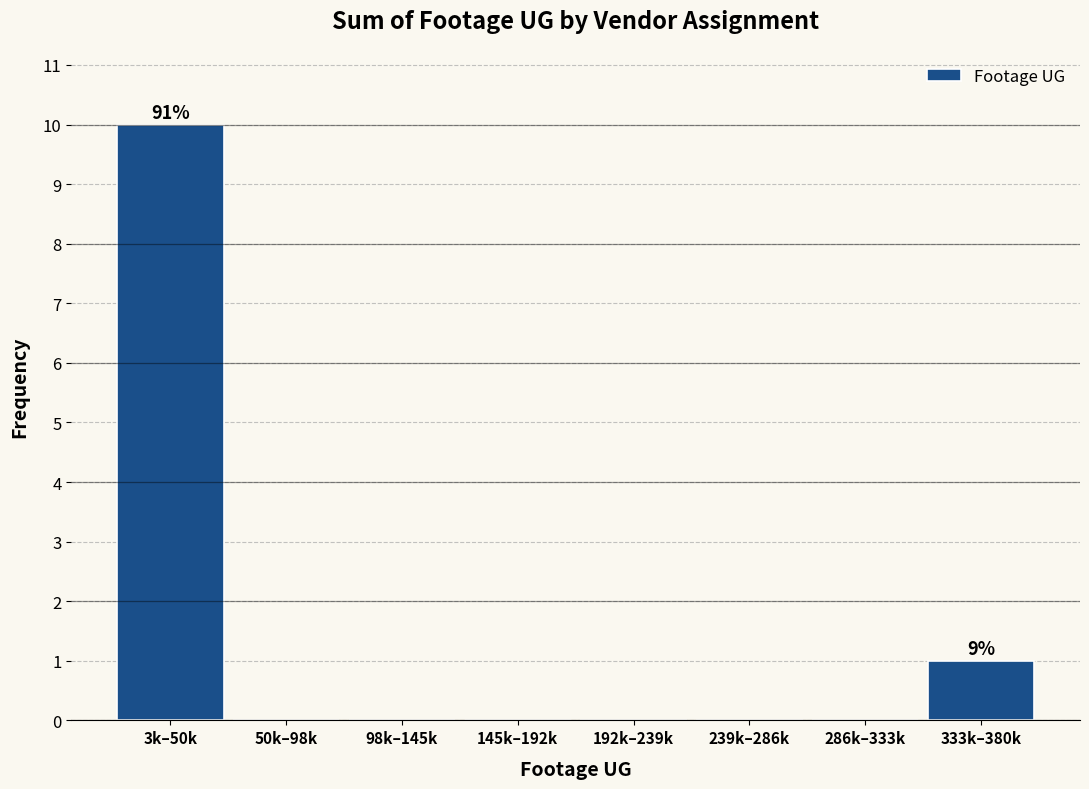

Reading left to right, extract all data points from this chart.

3k–50k=10	50k–98k=0	98k–145k=0	145k–192k=0	192k–239k=0	239k–286k=0	286k–333k=0	333k–380k=1